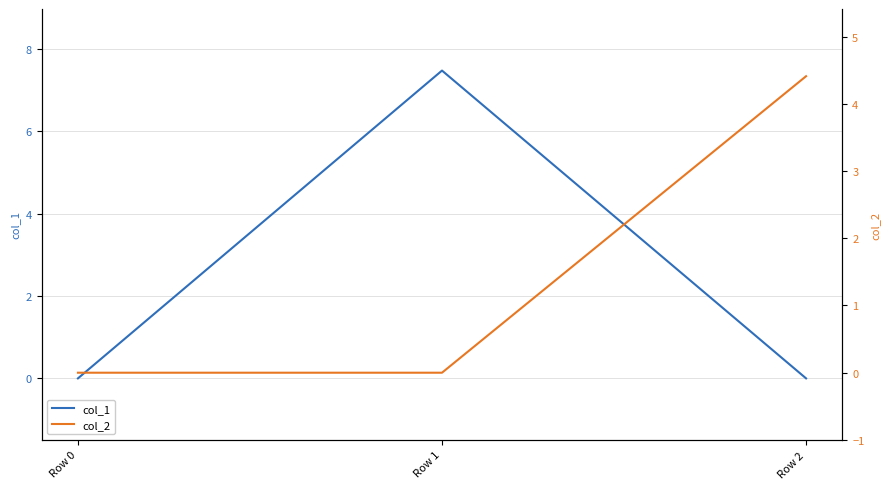

Count the number of data series in this chart.

2